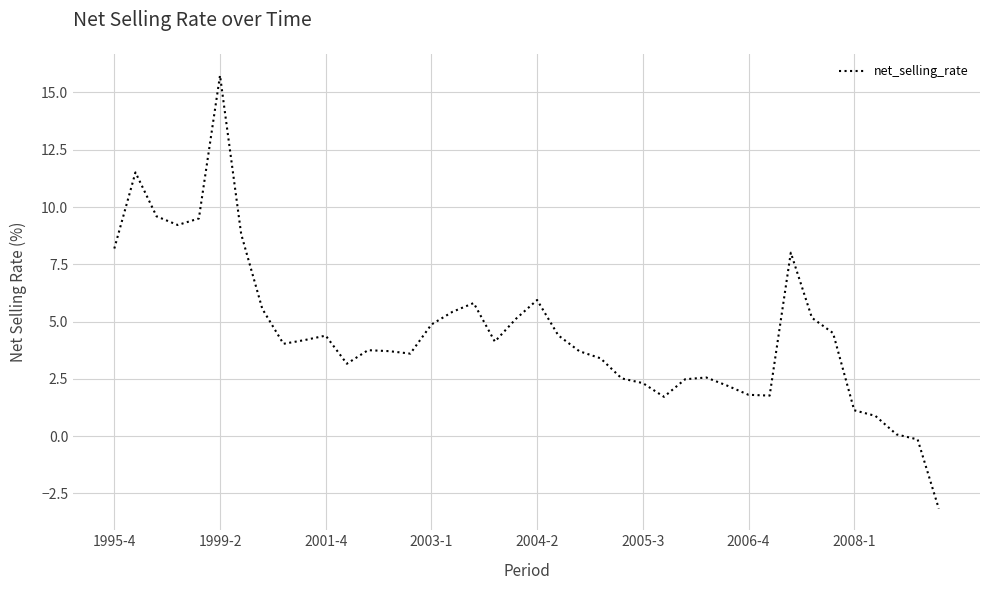

What is the greatest value displayed?

15.7